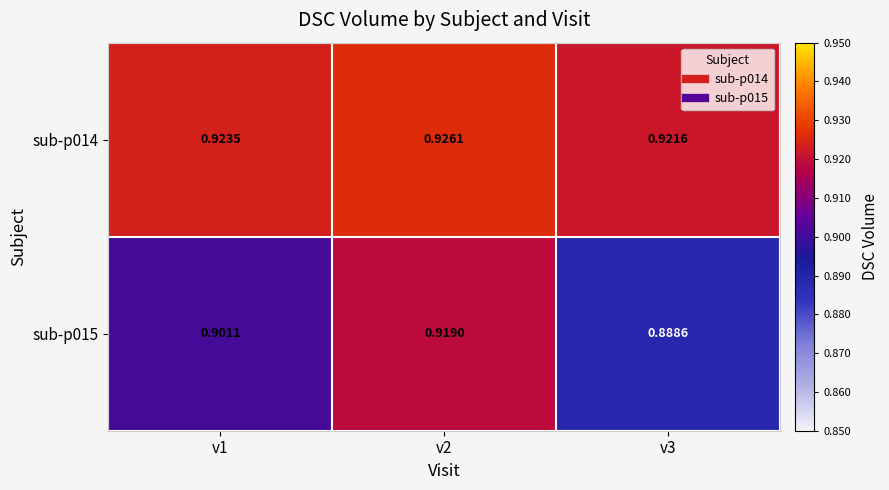

At which category does the chart reach its peak across all series?

v2